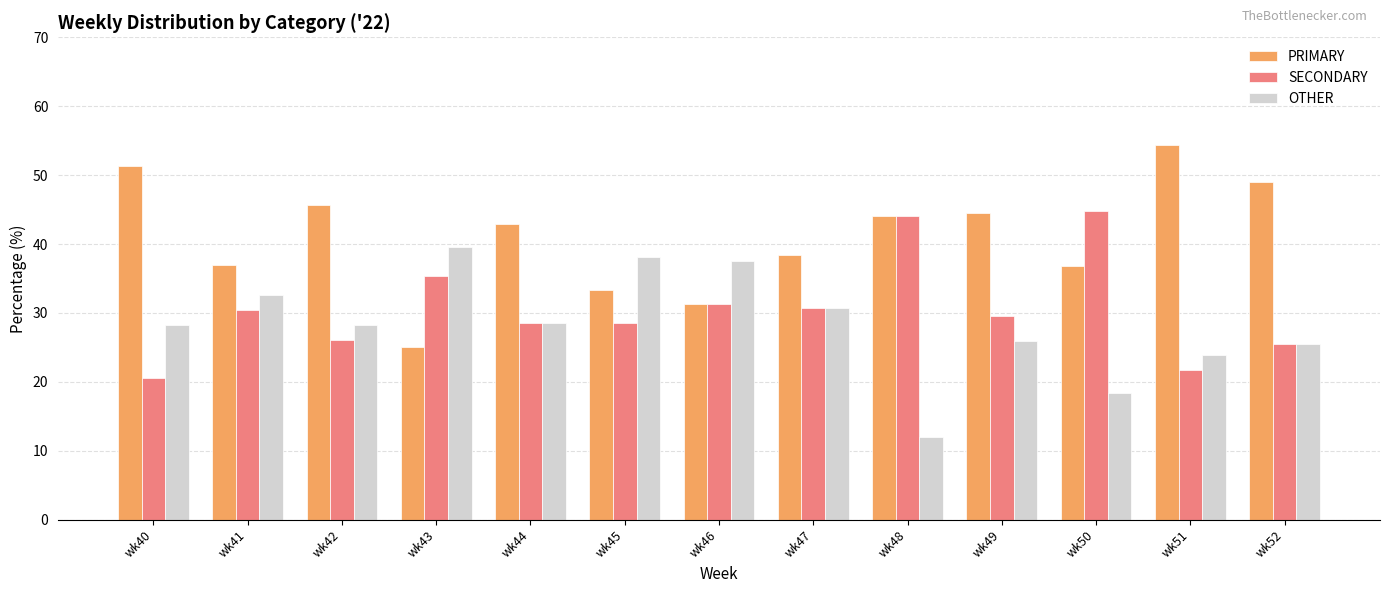

What is the approximate value of PRIMARY at wk44?

42.9